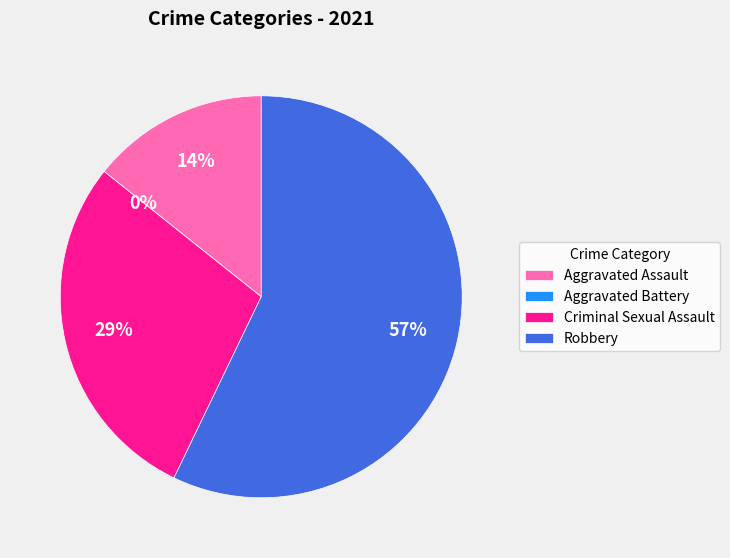

Between Aggravated Battery and Aggravated Assault, which is larger?

Aggravated Assault